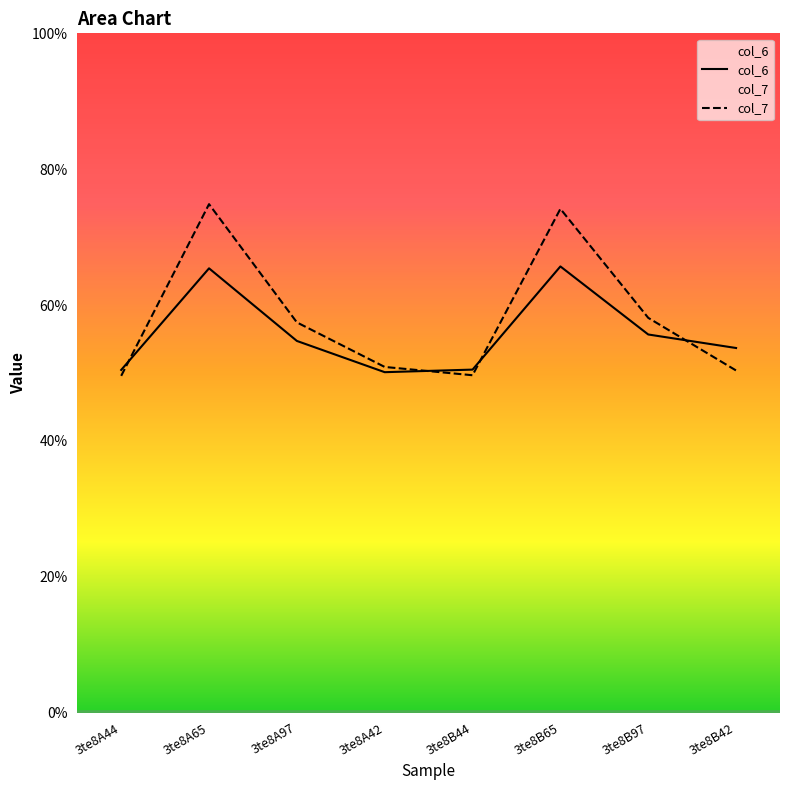

What is the lowest value of the col_6 series?

5.0